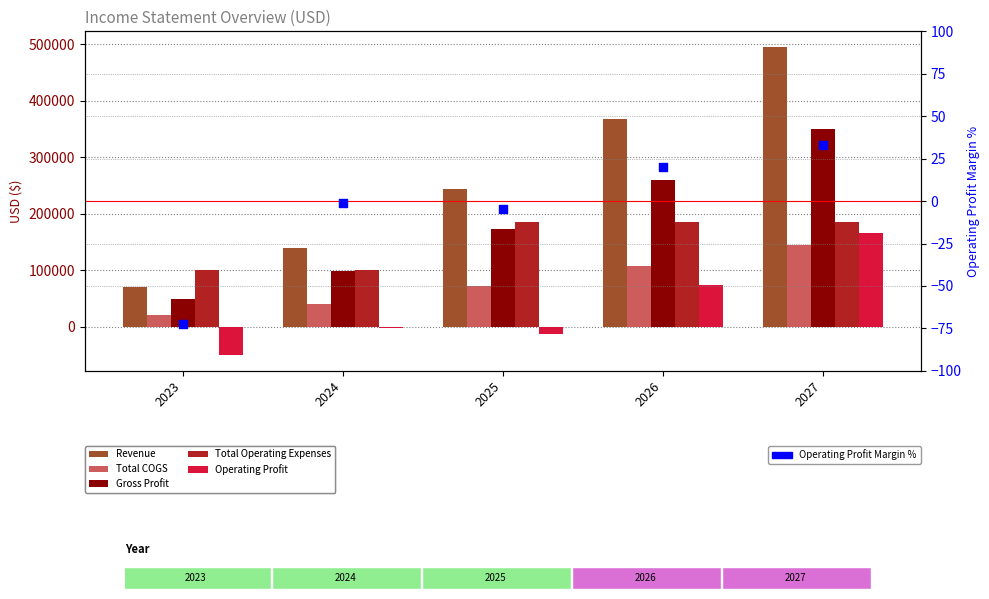

At how many categories does at least one series exceed 124706?

4